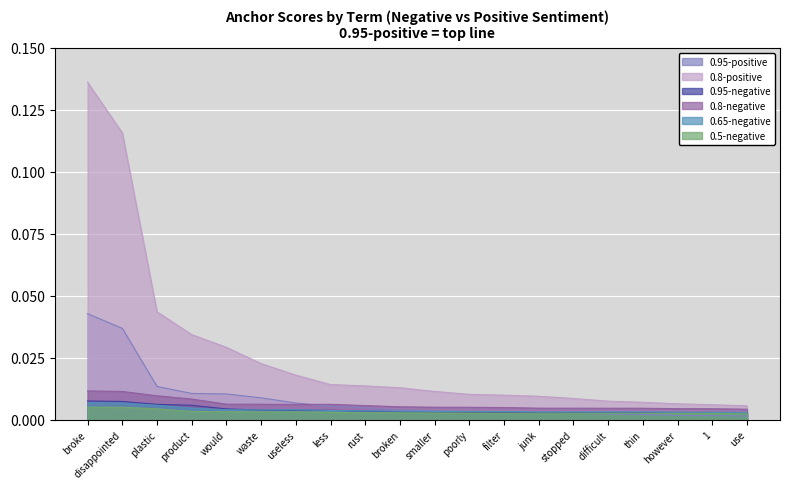

Where is 0.65-negative nearest to the value 0?

use